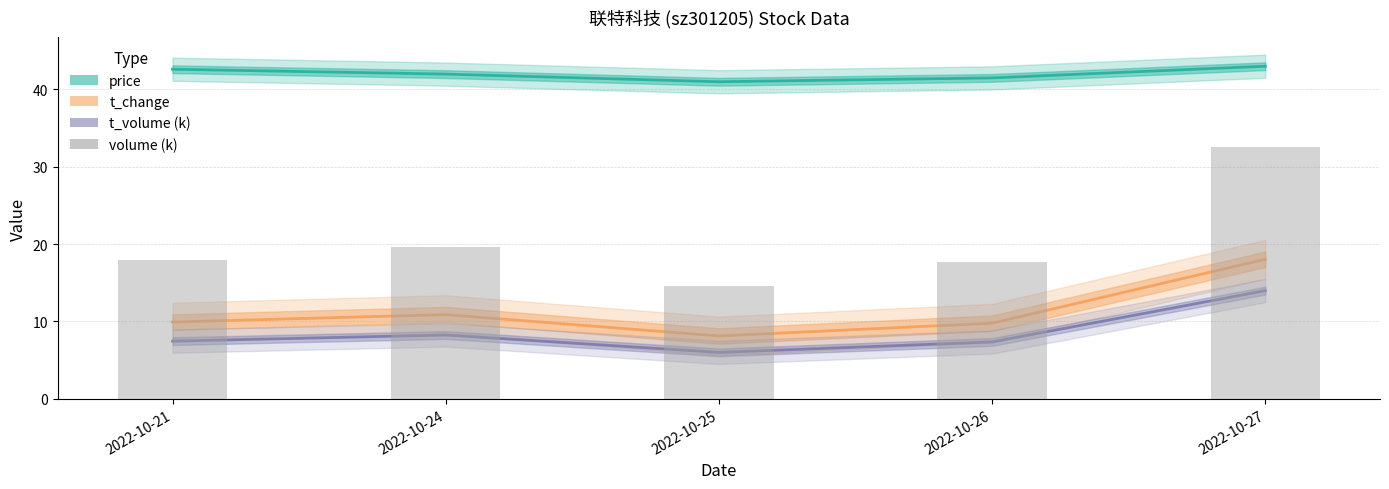

Between 2022-10-26 and 2022-10-27, which is larger?

2022-10-27